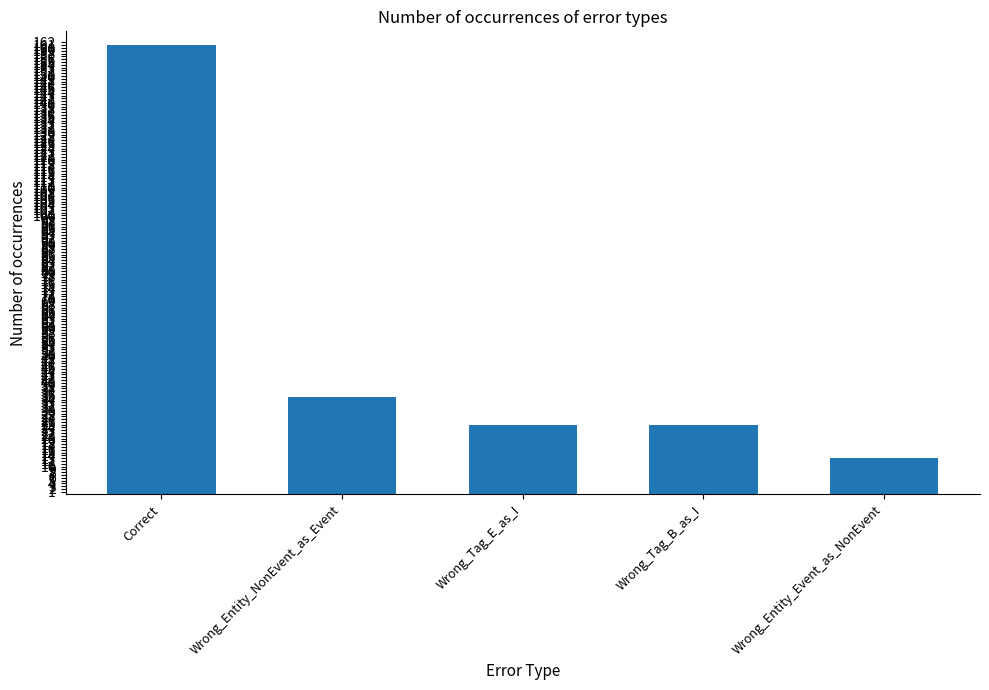

Which has a higher value, Wrong_Entity_NonEvent_as_Event or Wrong_Tag_E_as_I?

Wrong_Entity_NonEvent_as_Event